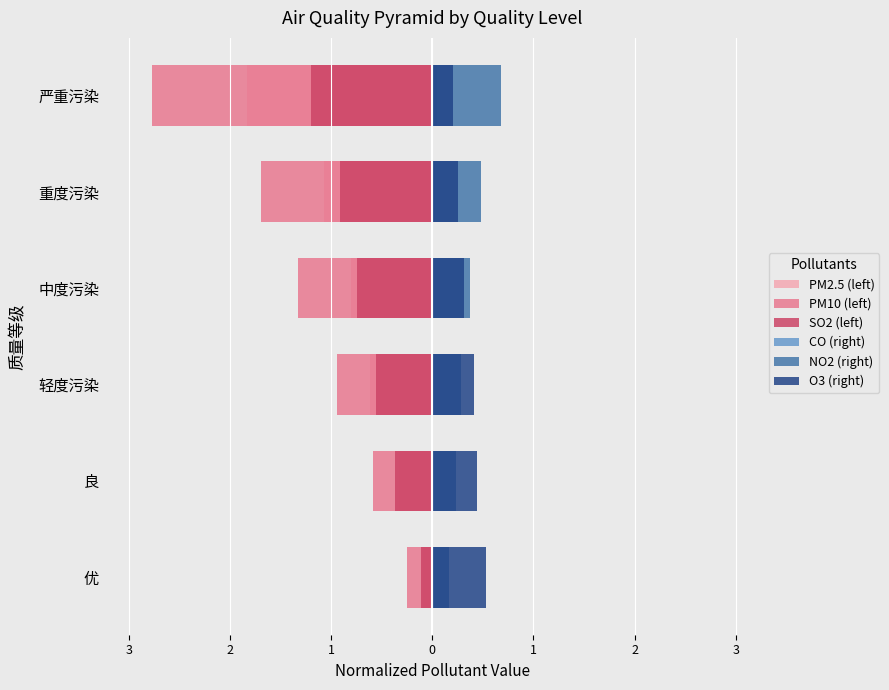

What is the minimum value shown in the chart?

-2.8